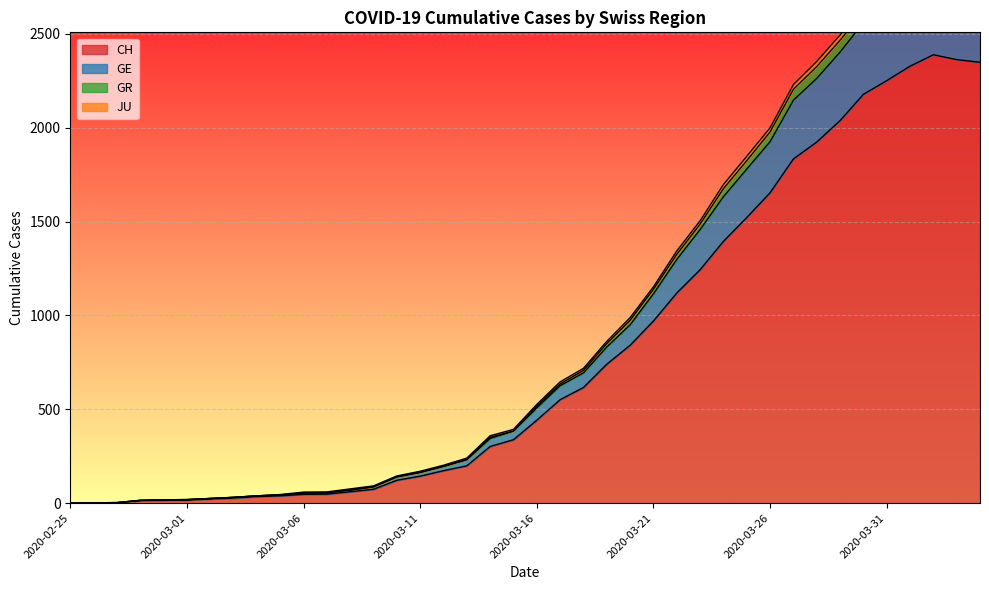

What value does the CH series have at 2020-03-14, to the nearest 100?

300